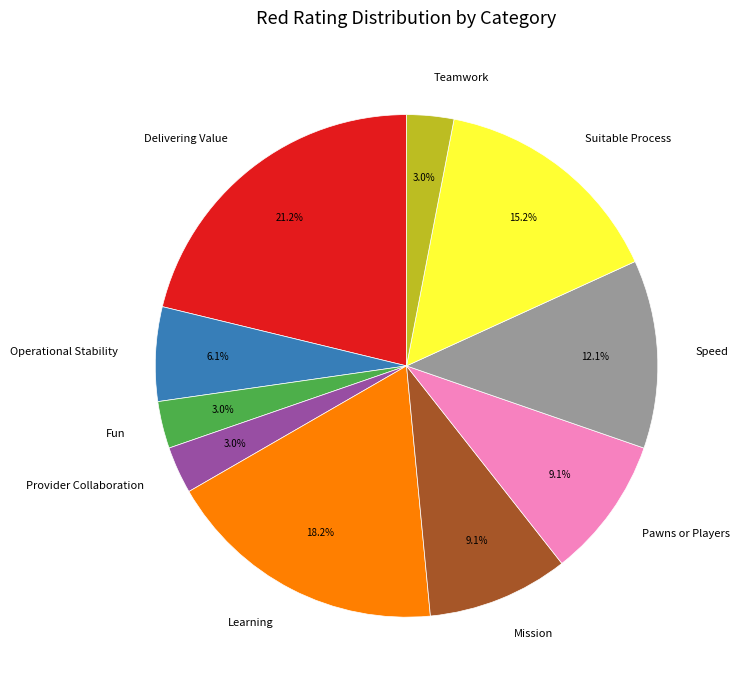

Which has a higher value, Delivering Value or Teamwork?

Delivering Value